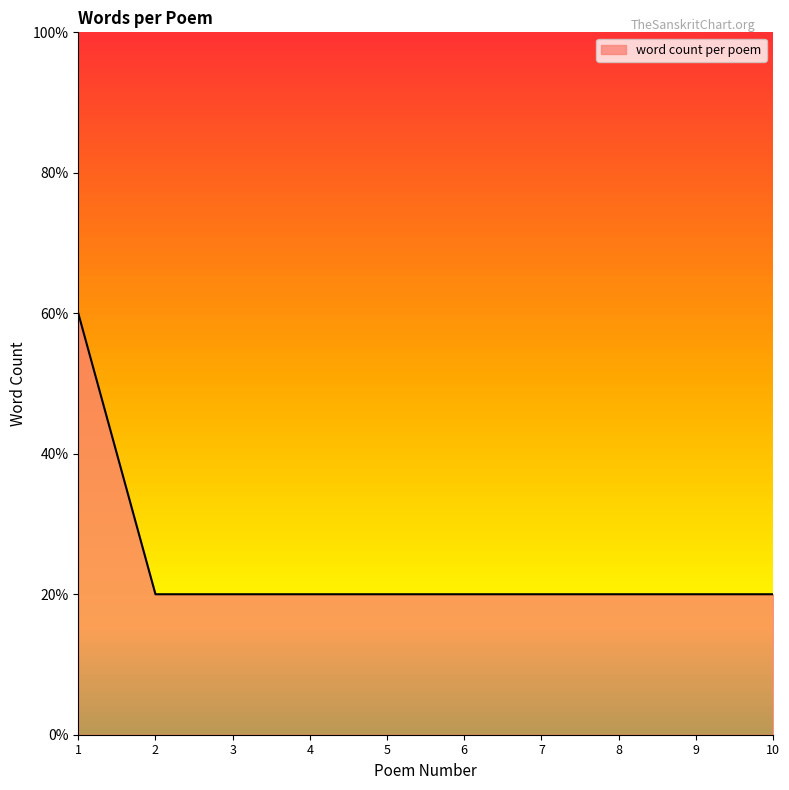

Does the chart display data point markers on the line(s)?

No